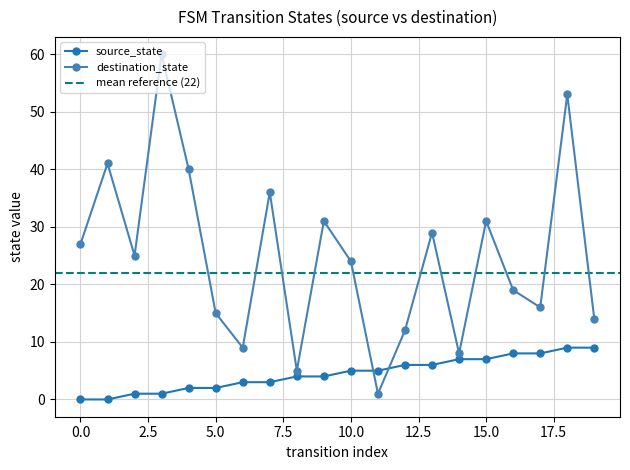

What is the value of the source_state point at the 5th from the left?

2